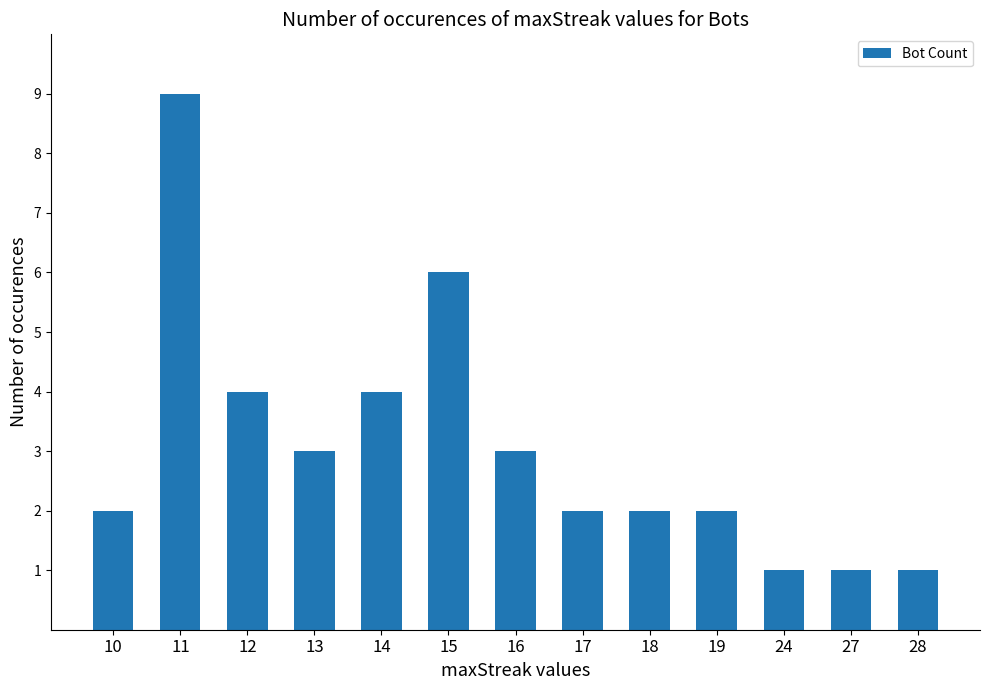

The value at 28 is 0. True or false?

False